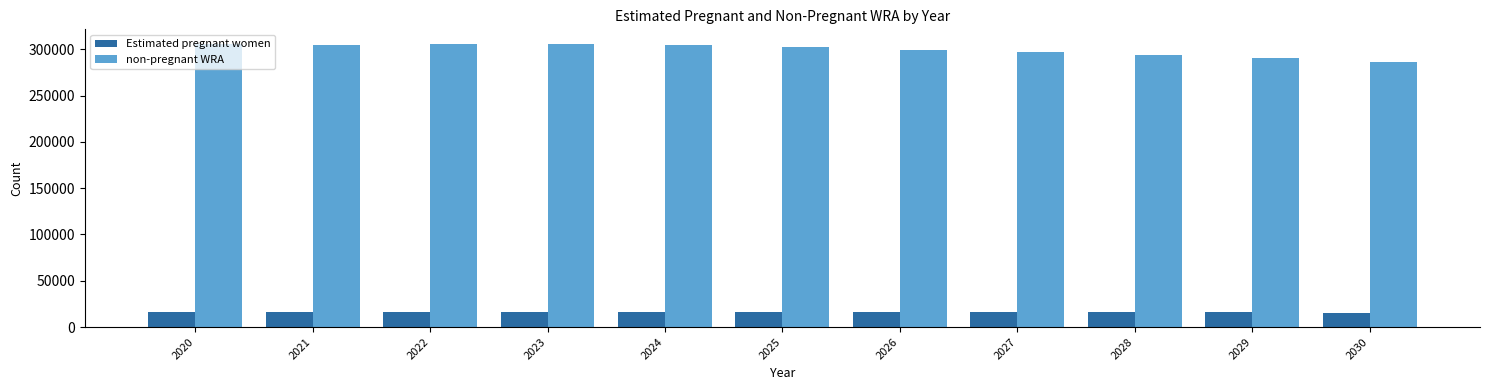

What is the total value across all series at 2027?

313000.0